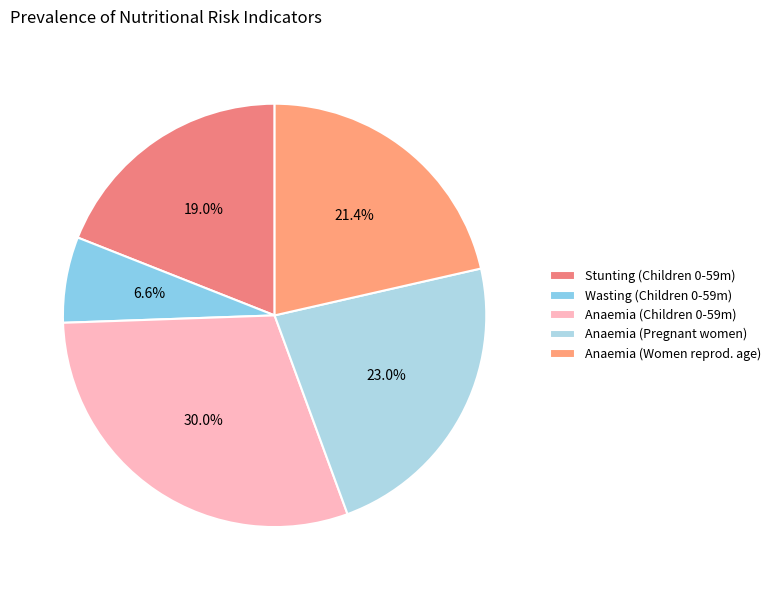

To the nearest percent, what is the difference between the largest and smallest slice percentages?

23%